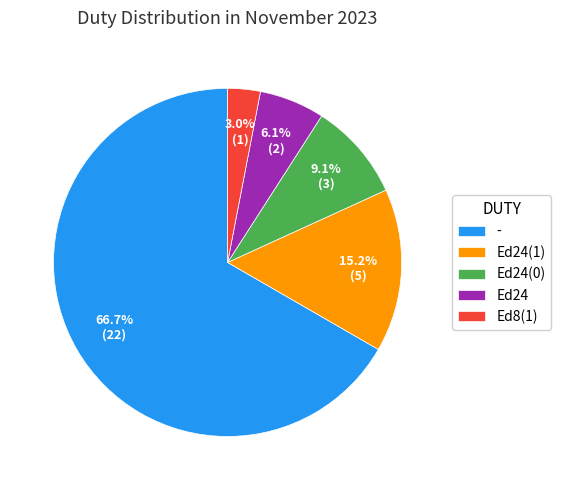

Combined, what portion of the pie is - and Ed24(1)?

81.8%